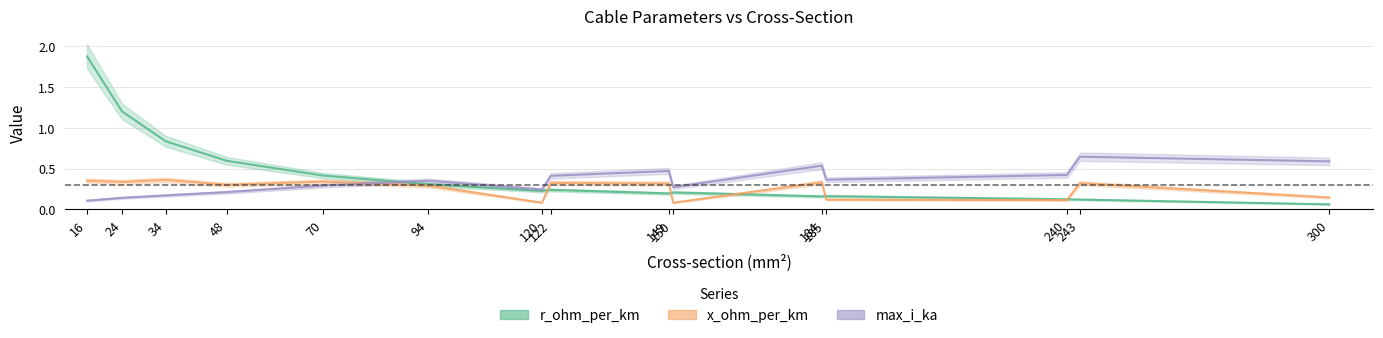

List the labels in order of x_ohm_per_km value, smallest first.

120, 150, 240, 185, 300, 94, 48, 149, 243, 122, 184, 24, 70, 16, 34